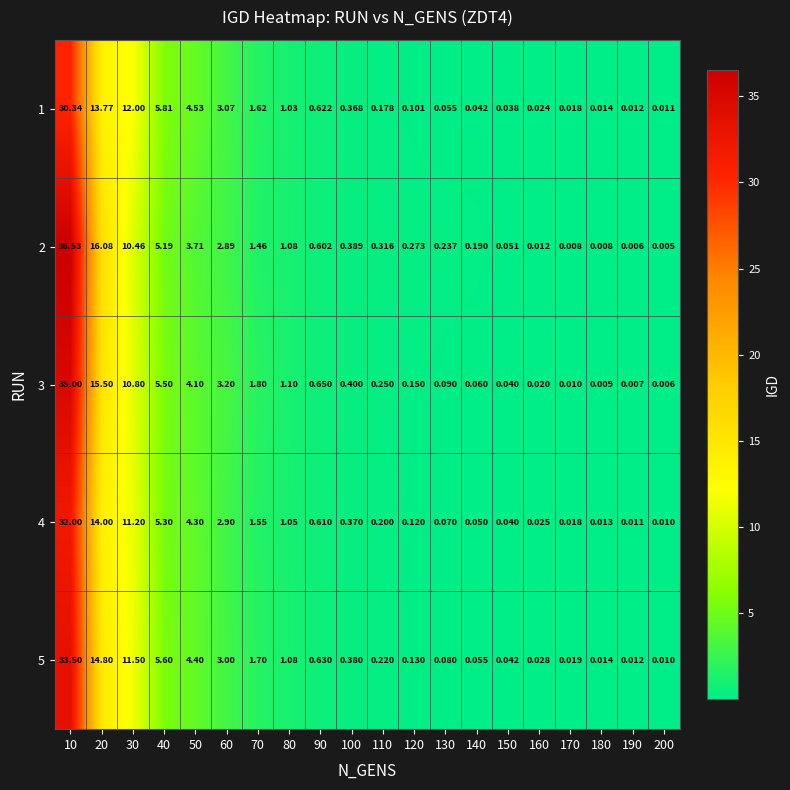

Is the value of 3 at 60 greater than the value of 5 at 120?

Yes